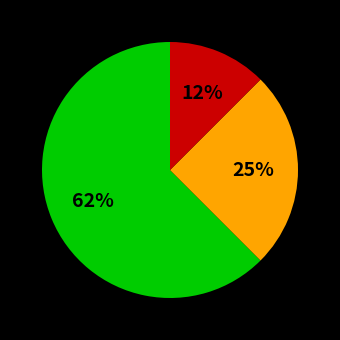

Is there a majority slice in this chart?

Yes